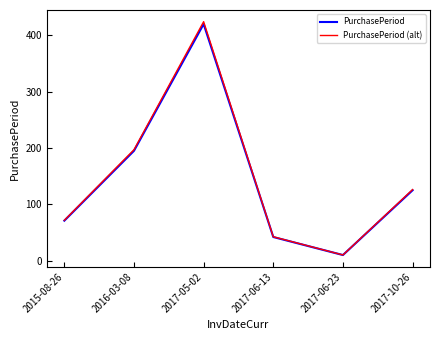

True or false: PurchasePeriod (alt) has a value of 424.2 at 2017-05-02.

True